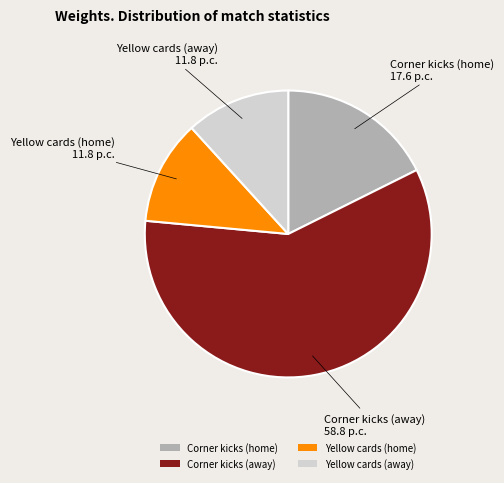

What is the largest slice in the pie chart?

Corner kicks (away)